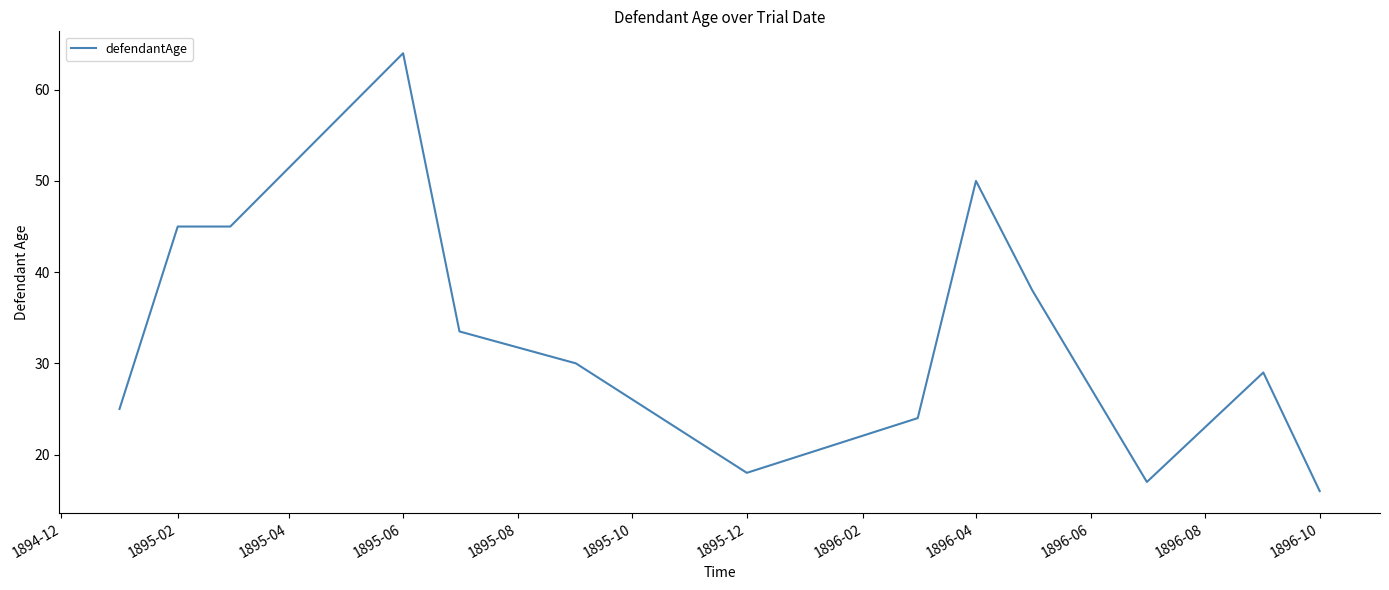

What is the sum of all values?

434.5